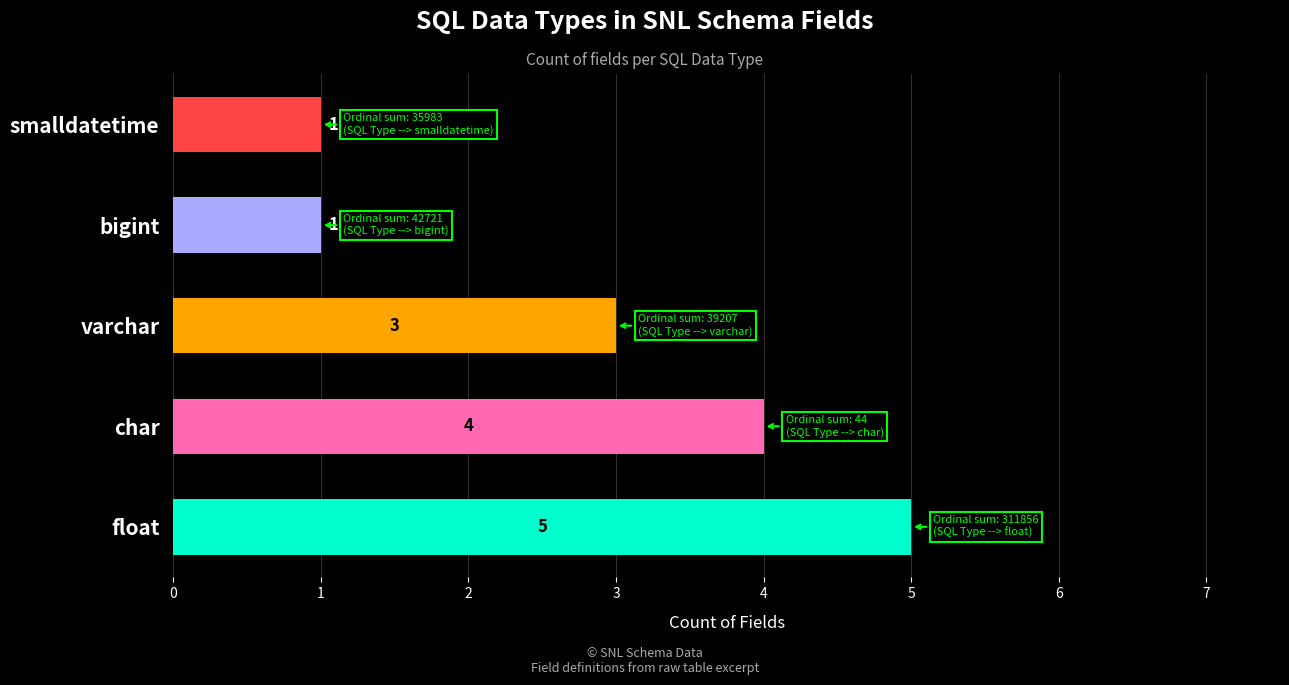

What is the average value?

3